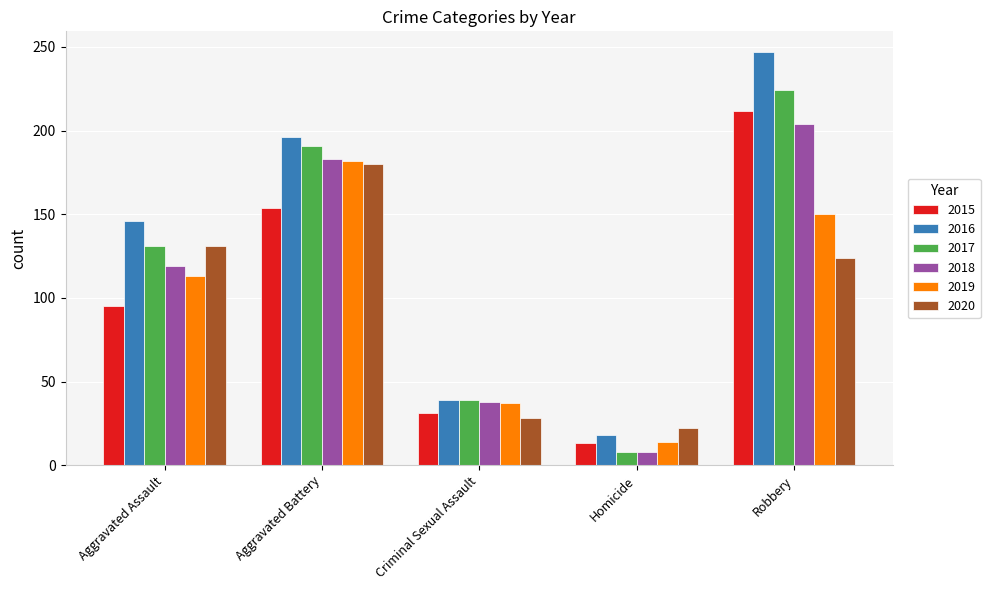

What is the lowest value of the 2016 series?

18